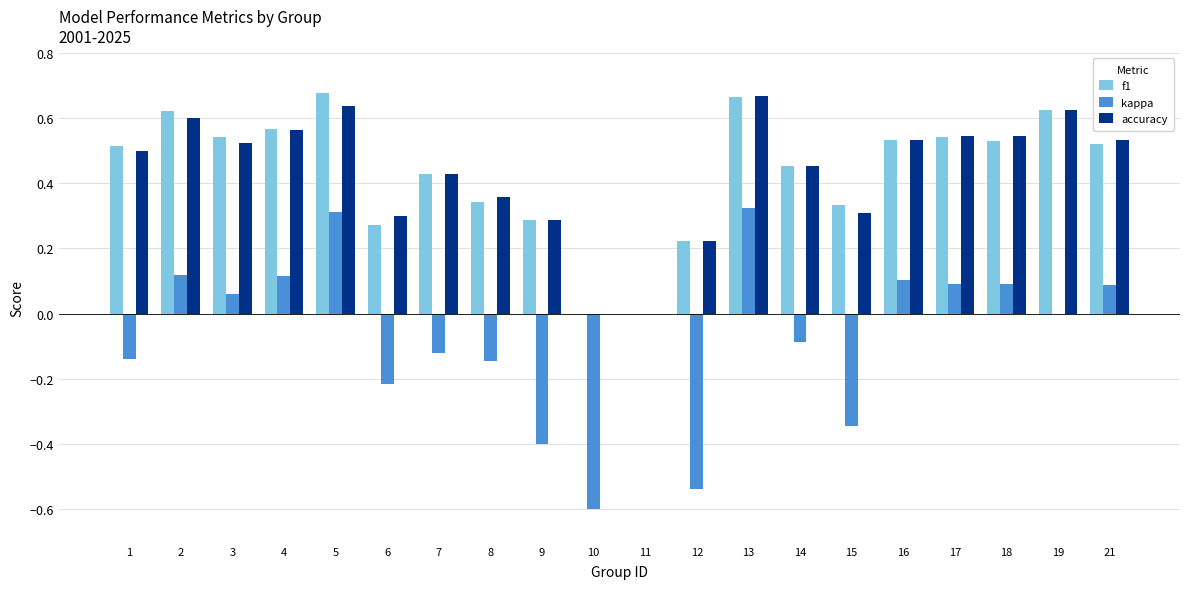

The value of f1 at 4 is 0.6. True or false?

True